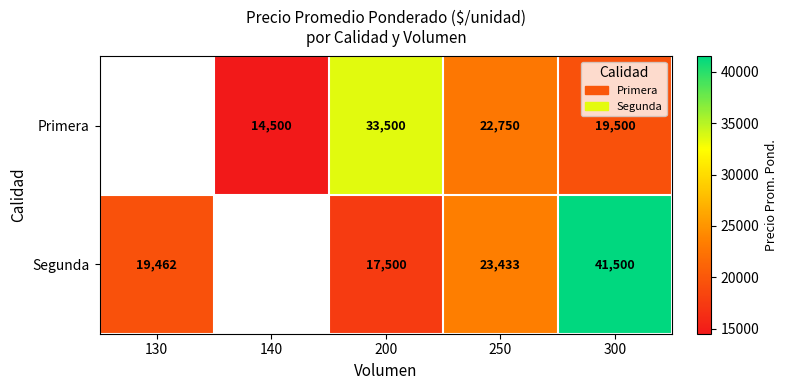

True or false: Primera has a value of 8426.3 at 140.

False